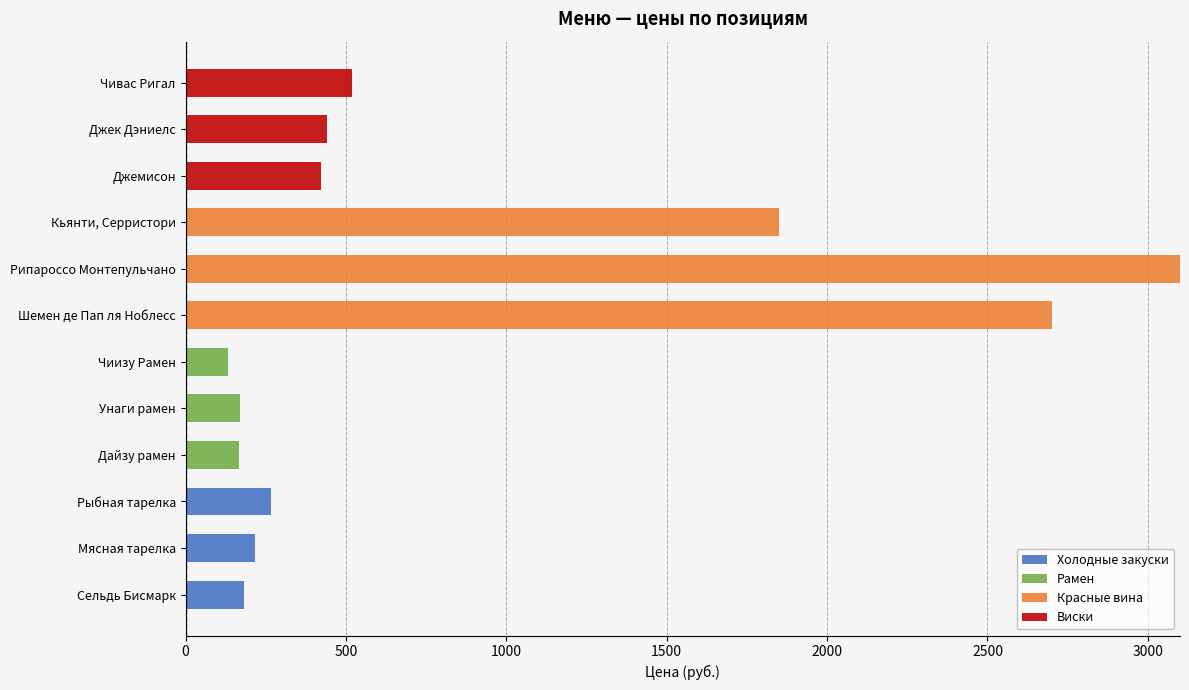

What is the total value across all series at Джек Дэниелс?

440.1